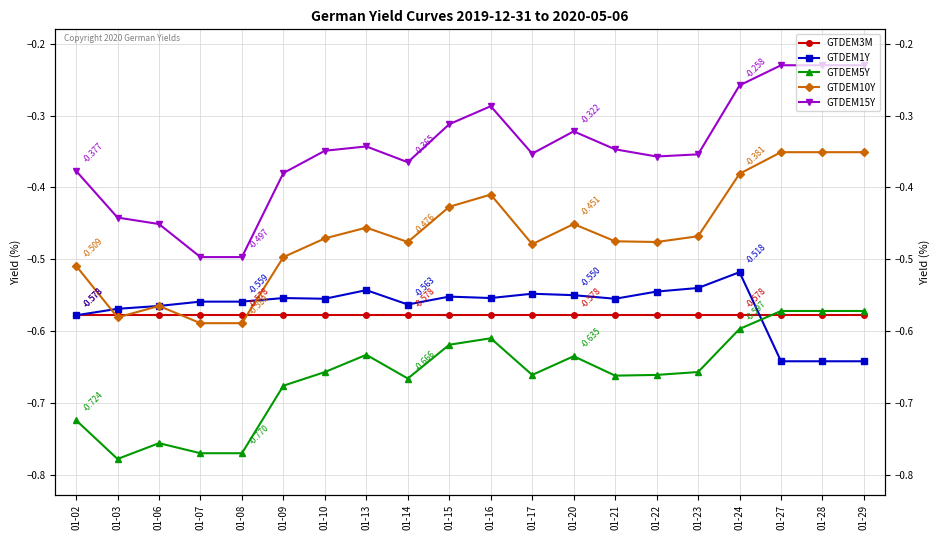

What is the sum of the GTDEM10Y values at 01-27 and 01-24?

-0.7